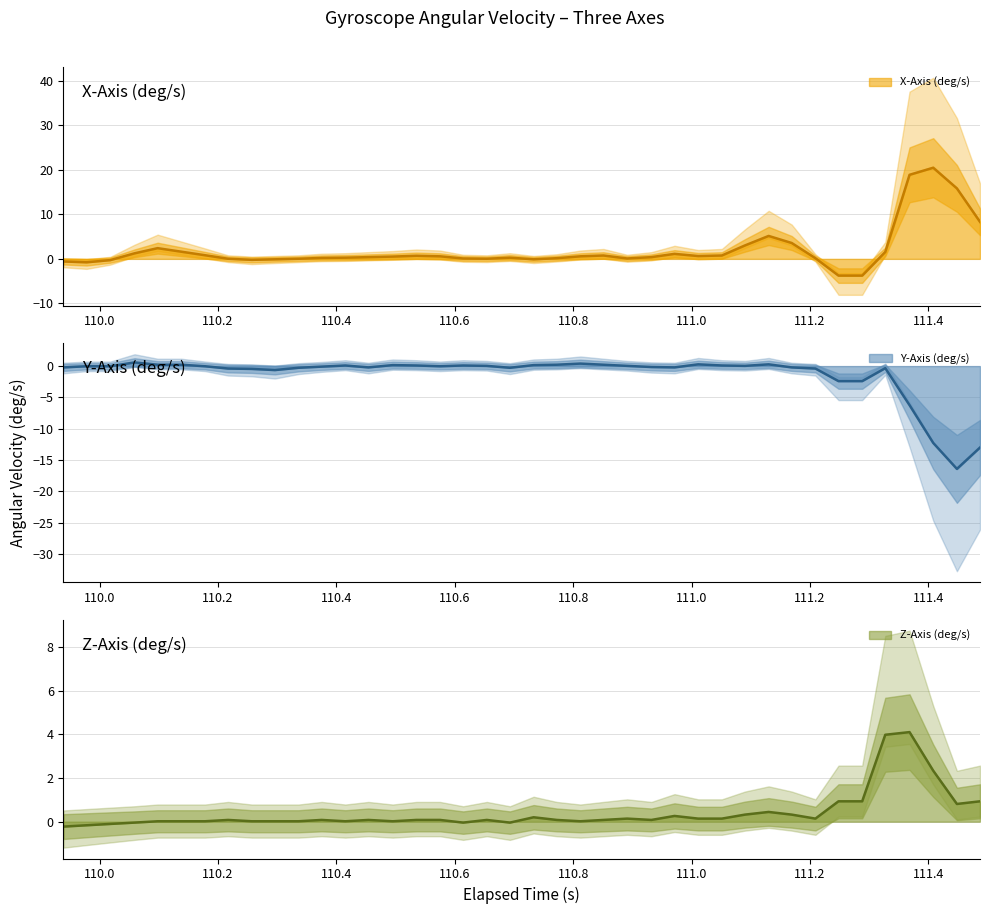

The Y-Axis (deg/s) series shows 0.4 at 110.8. True or false?

False